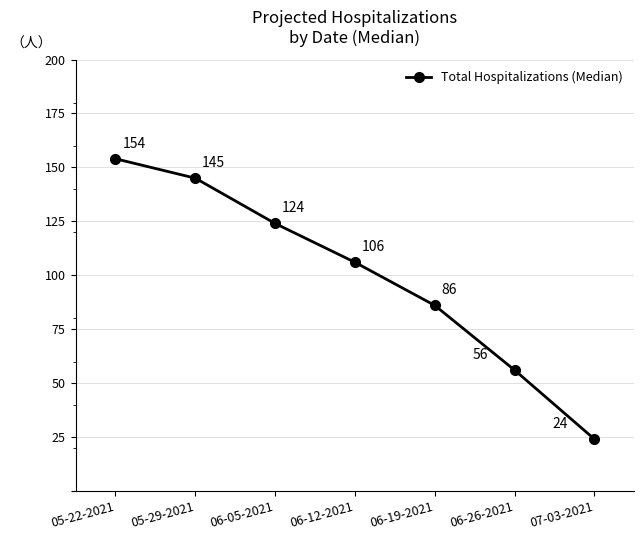

Reading left to right, extract all data points from this chart.

05-22-2021=154	05-29-2021=145	06-05-2021=124	06-12-2021=106	06-19-2021=86	06-26-2021=56	07-03-2021=24